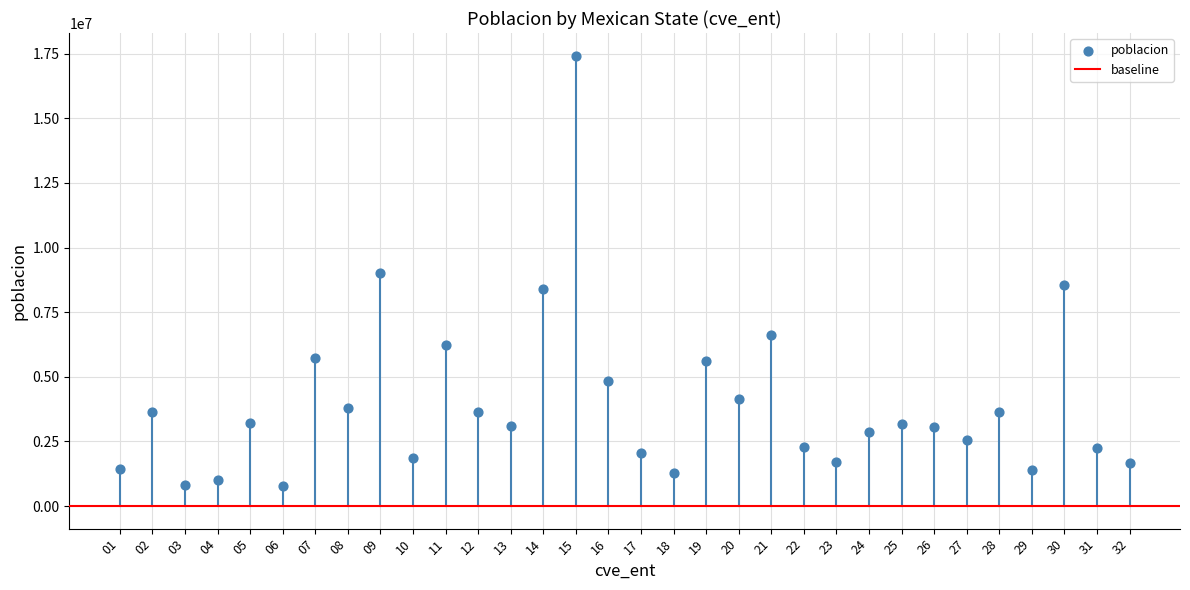

What is the range of X values (max minus min)?

31